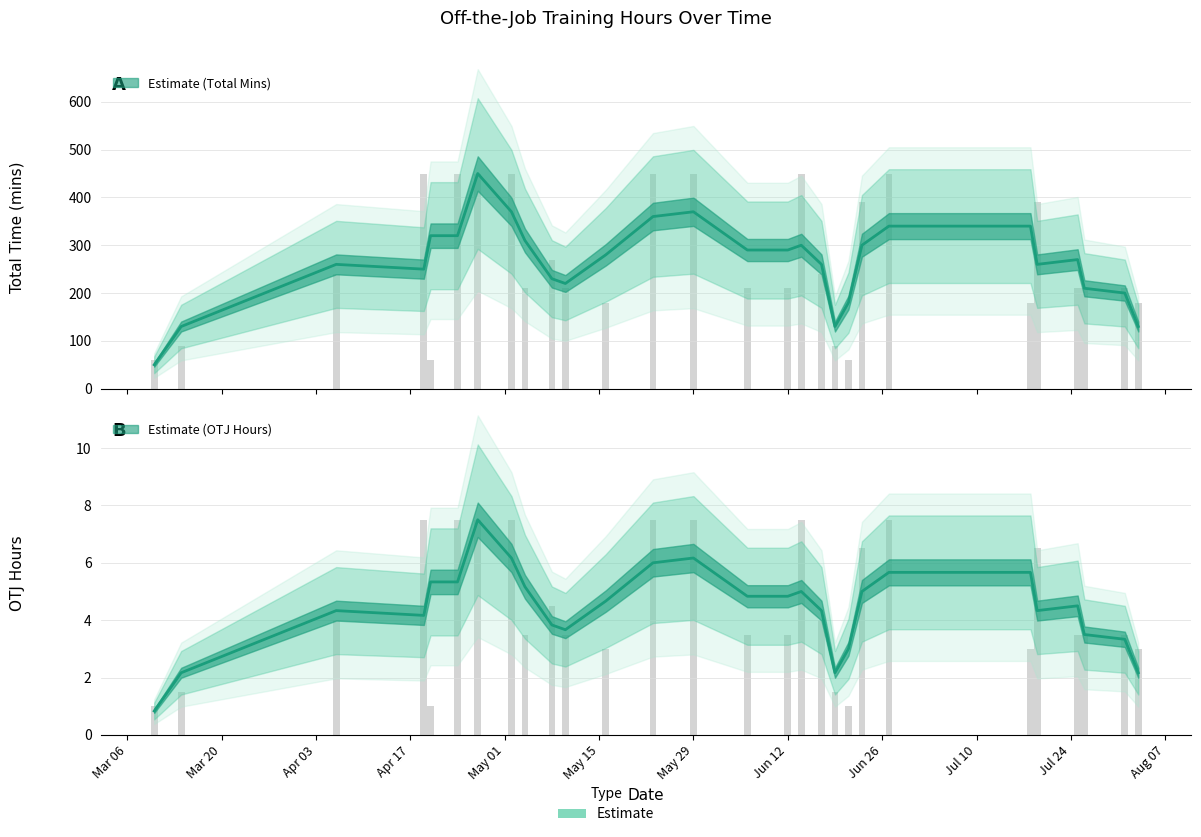

What is the difference between the OTJ Hours values at 9 and 27?

1.5